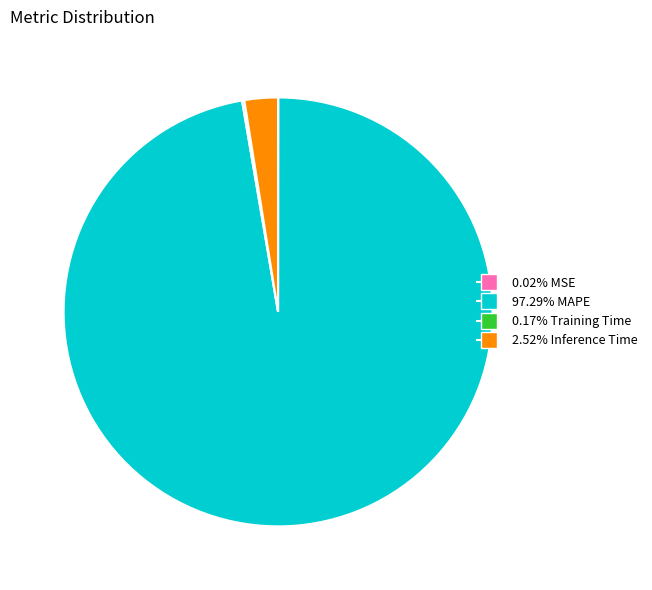

Does any single category account for the majority?

Yes